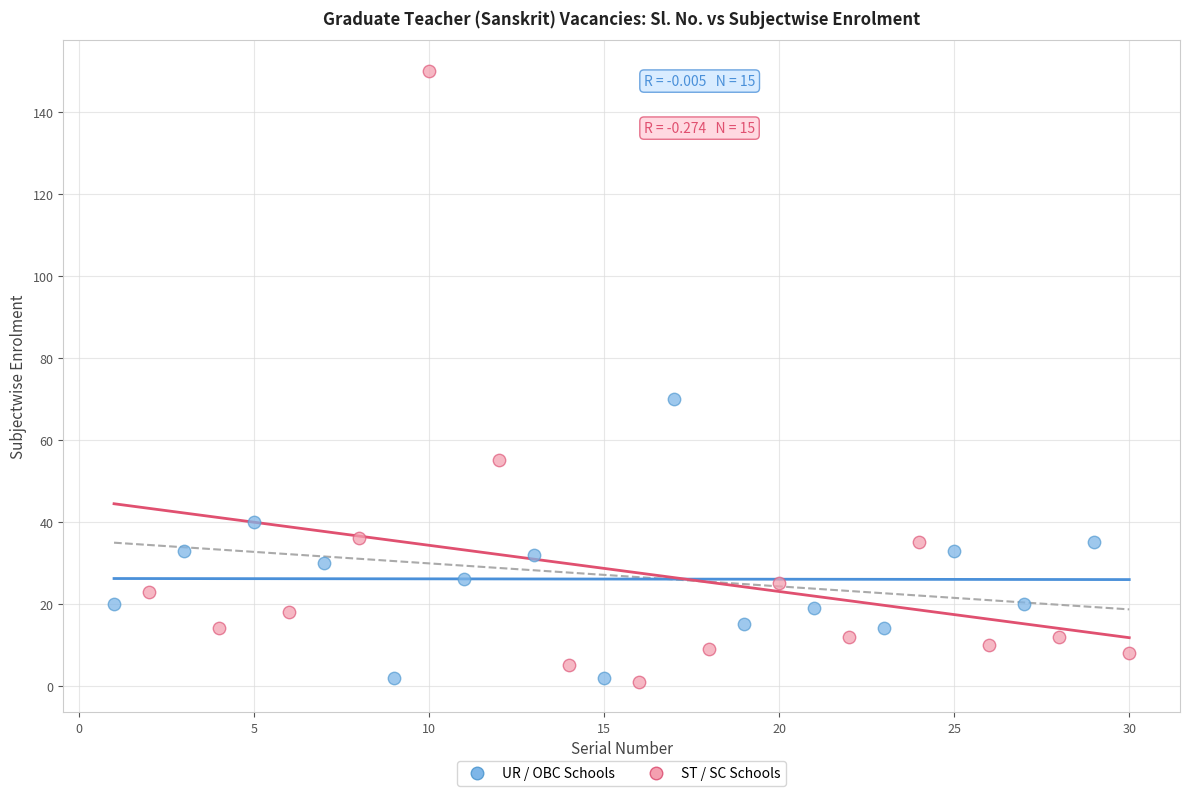

Which series has the widest spread of Y values?

ST / SC Schools